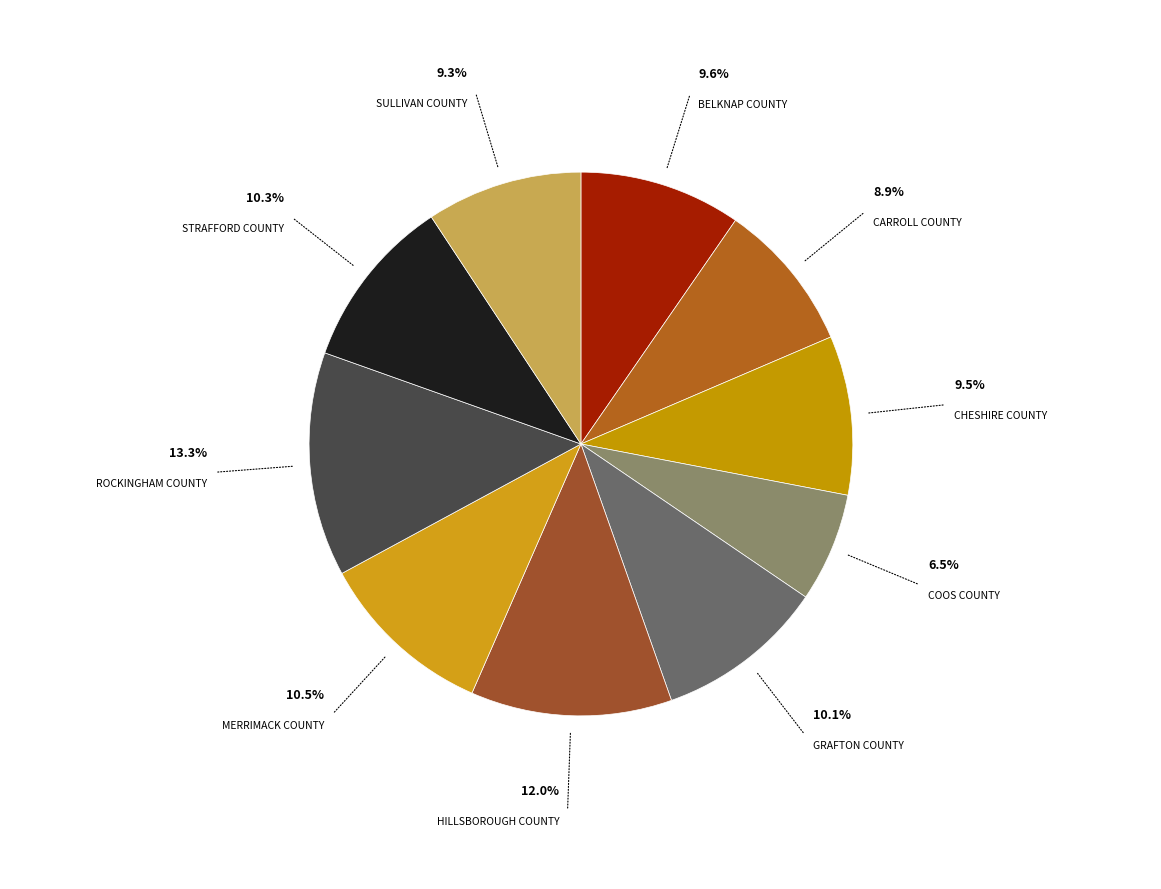

Which category has the smallest portion of the pie?

Coos County, NH